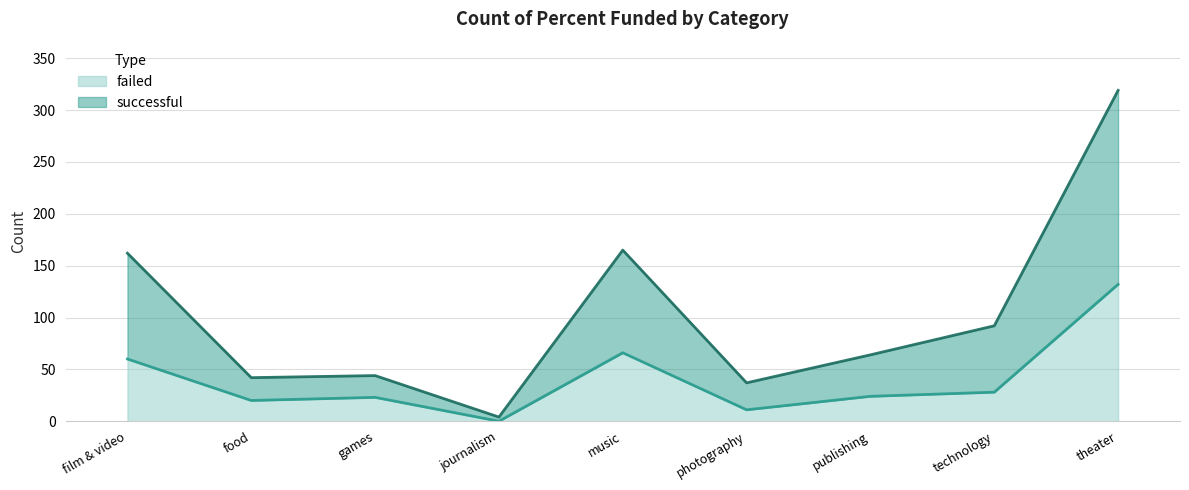

Which series has the widest spread of values?

successful